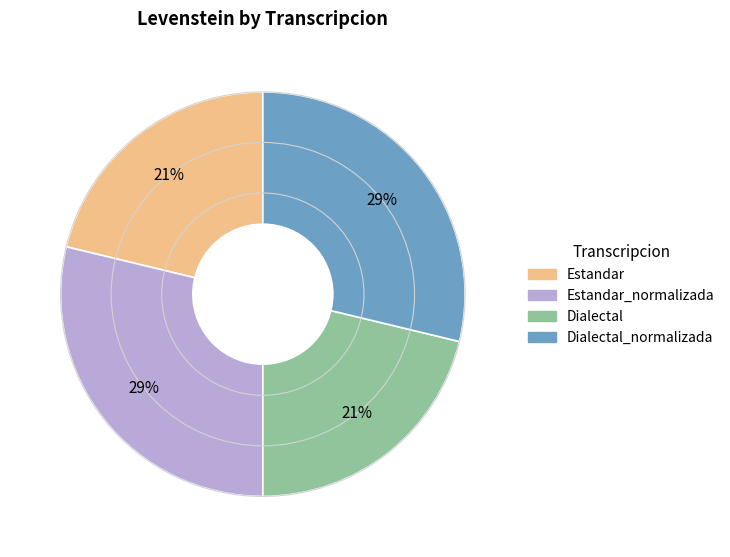

Is there a majority slice in this chart?

No